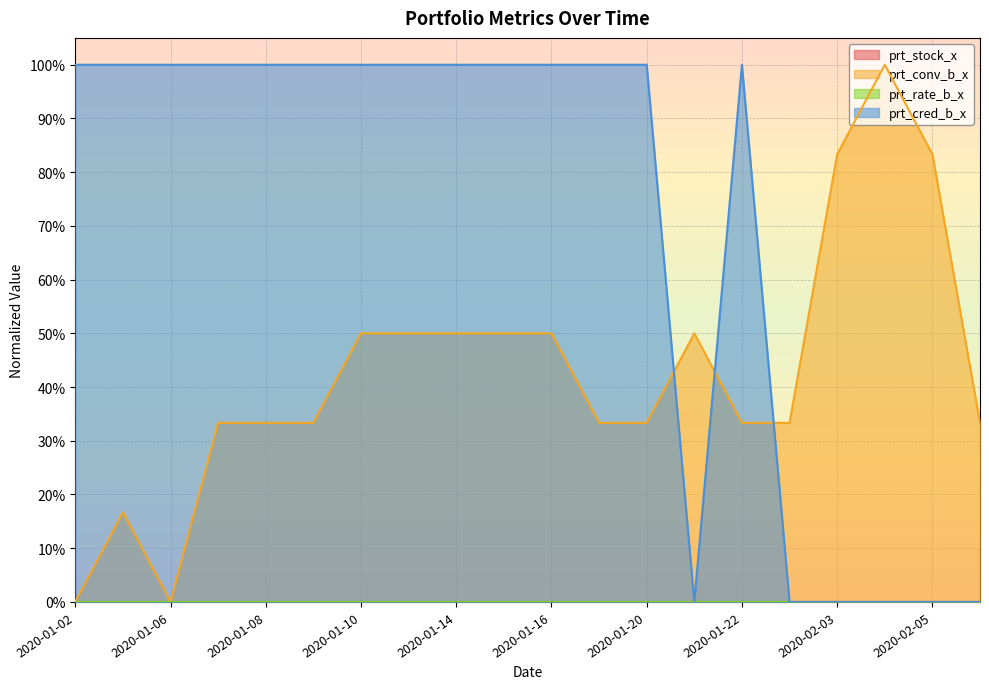

Where is prt_cred_b_x nearest to the value 0?

2020-01-21